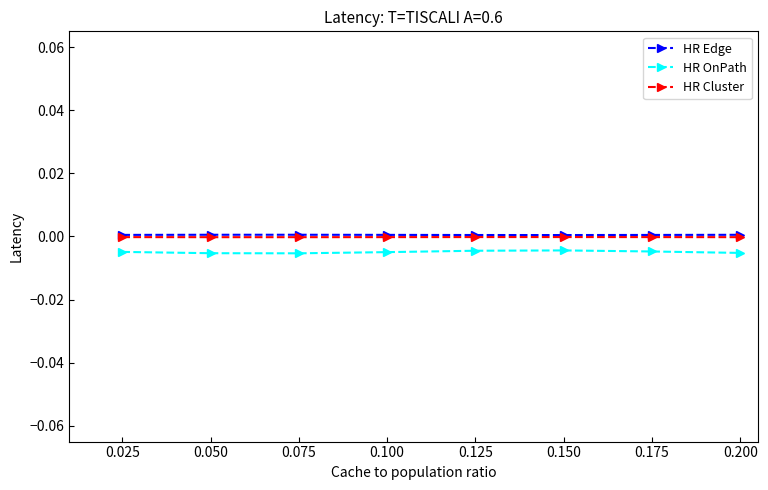

What are all the series names shown in the legend?

HR Edge, HR OnPath, HR Cluster